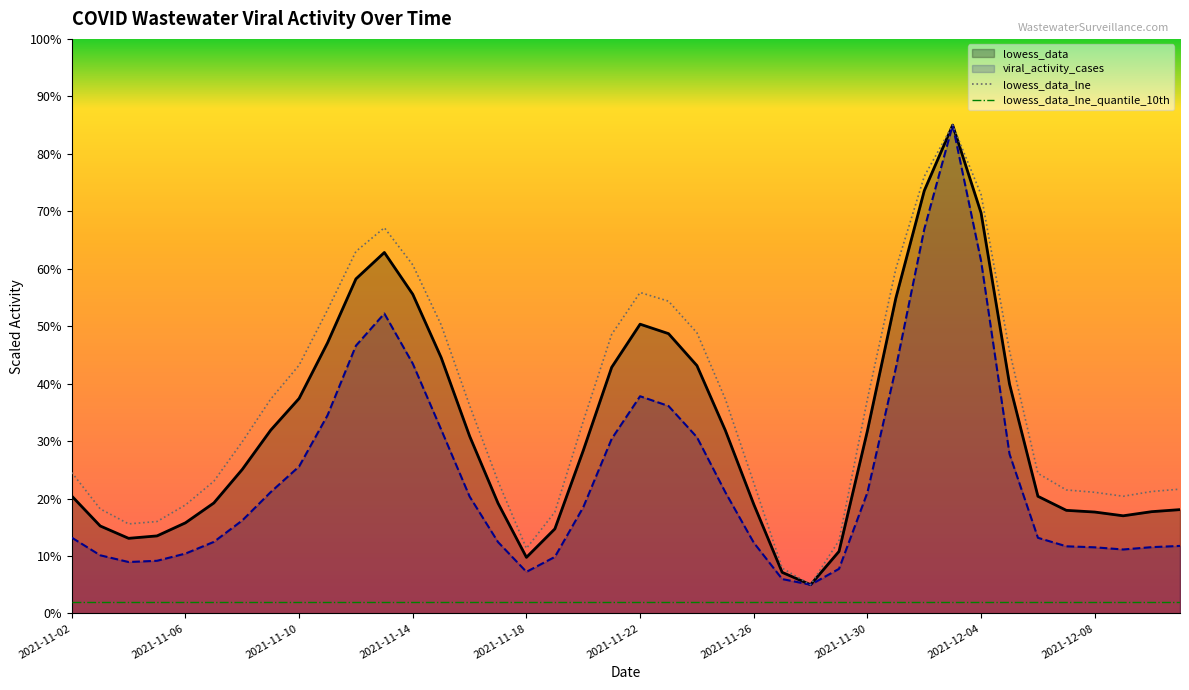

The value of lowess_data_lne_quantile_10th at 29 is 2.0. True or false?

True